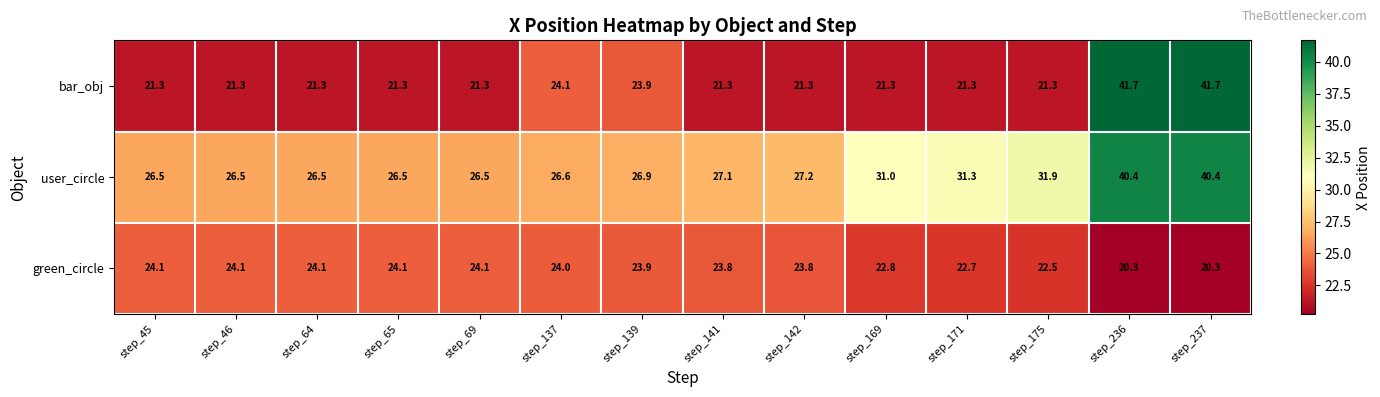

Which series has the largest total across all categories?

user_circle